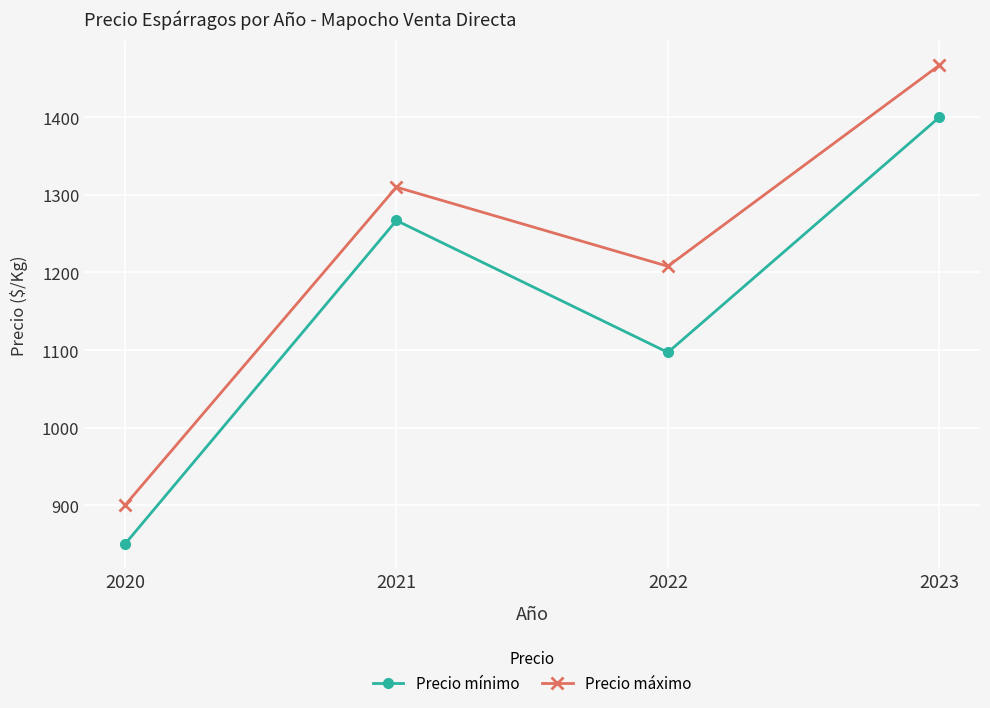

The Precio máximo series shows 406 at 2022. True or false?

False